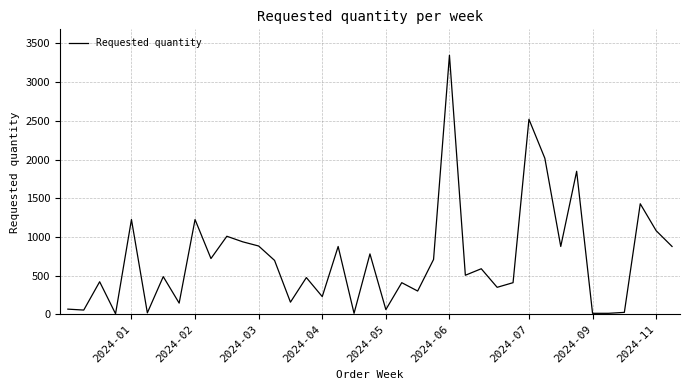

What is the difference between the maximum and minimum values?

3342